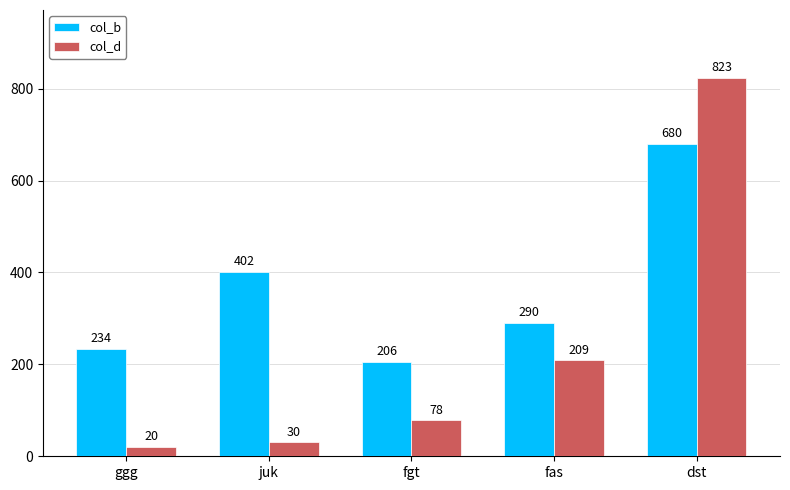

Which series has the largest total across all categories?

col_b